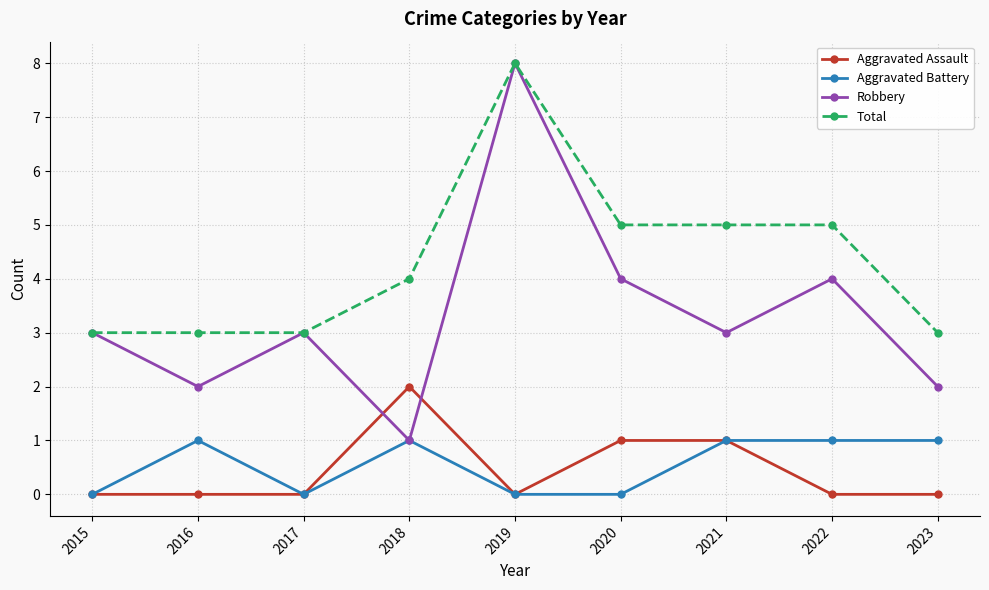

What are all the series names shown in the legend?

Aggravated Assault, Aggravated Battery, Robbery, Total